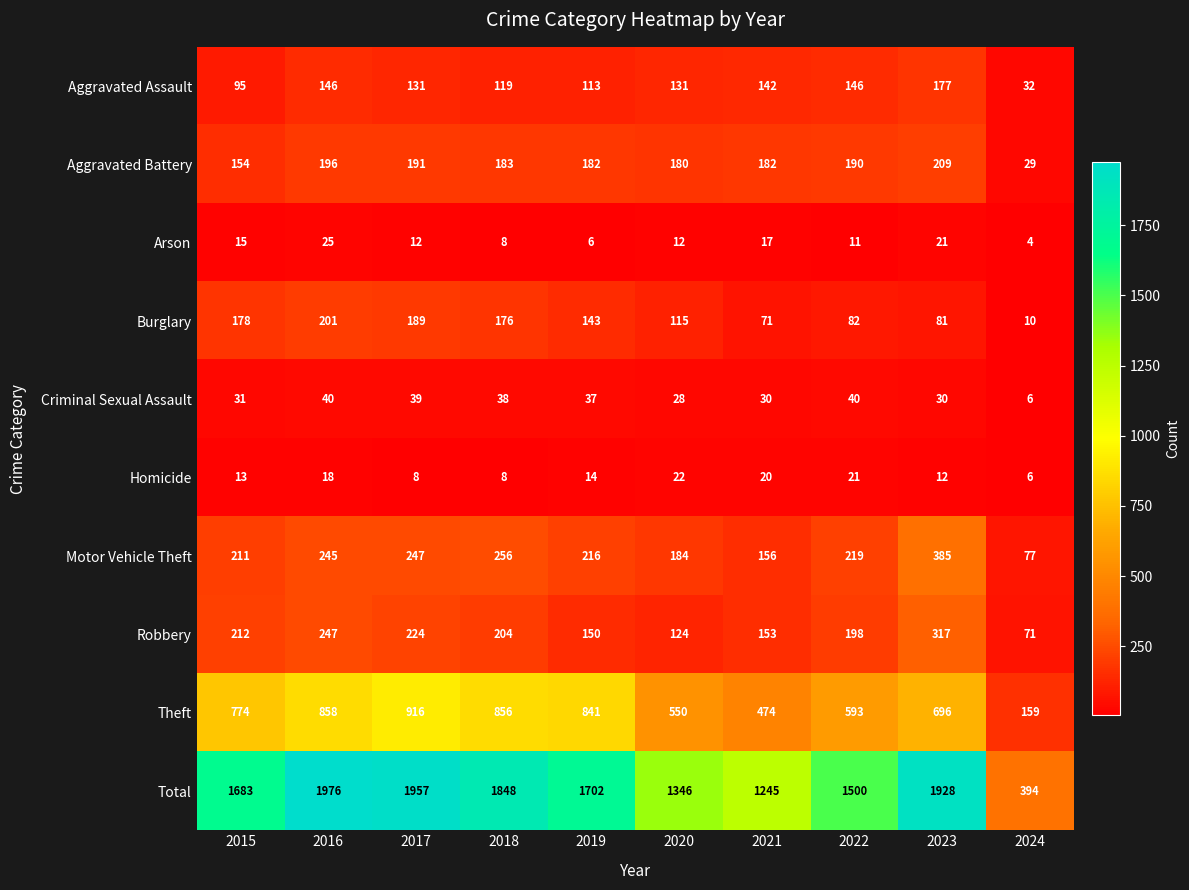

What is the total value across all series at 2022?

3000